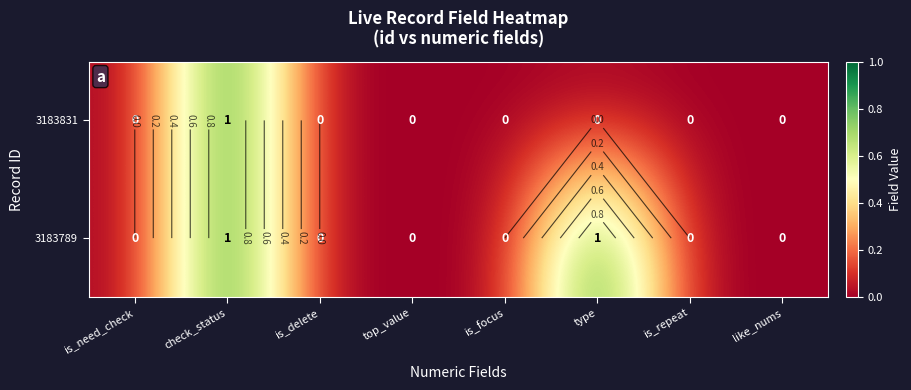

Rank the series by their maximum value, from highest to lowest.

3183831, 3183789